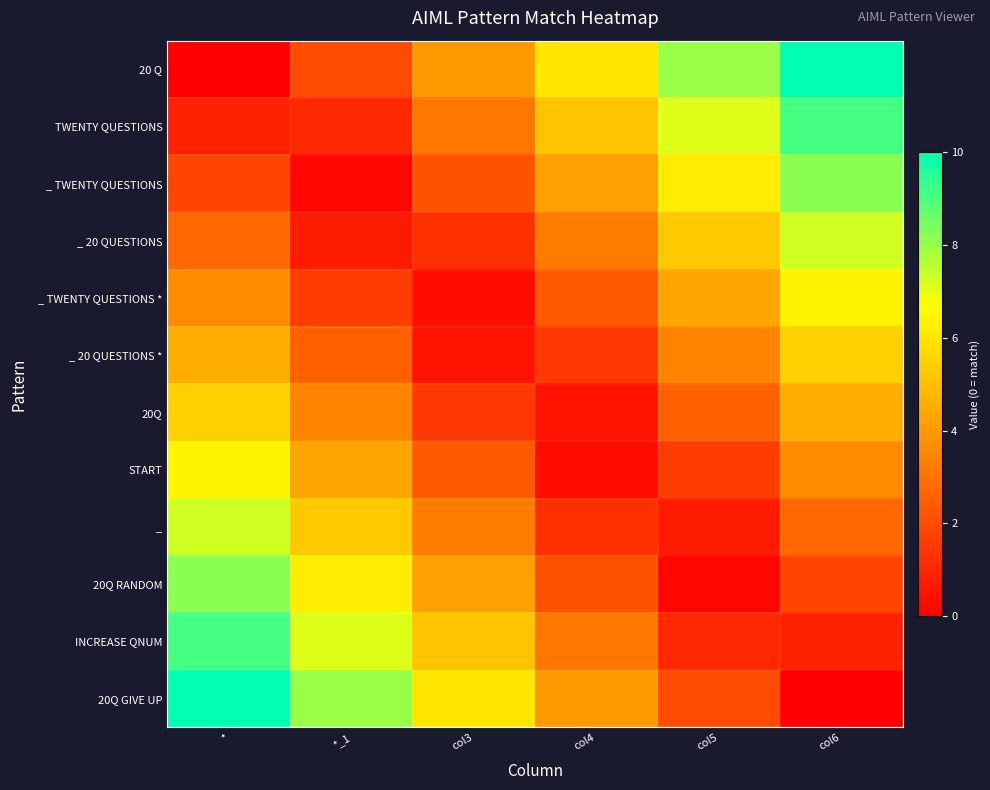

Which has a higher value, col4 or col5?

col5